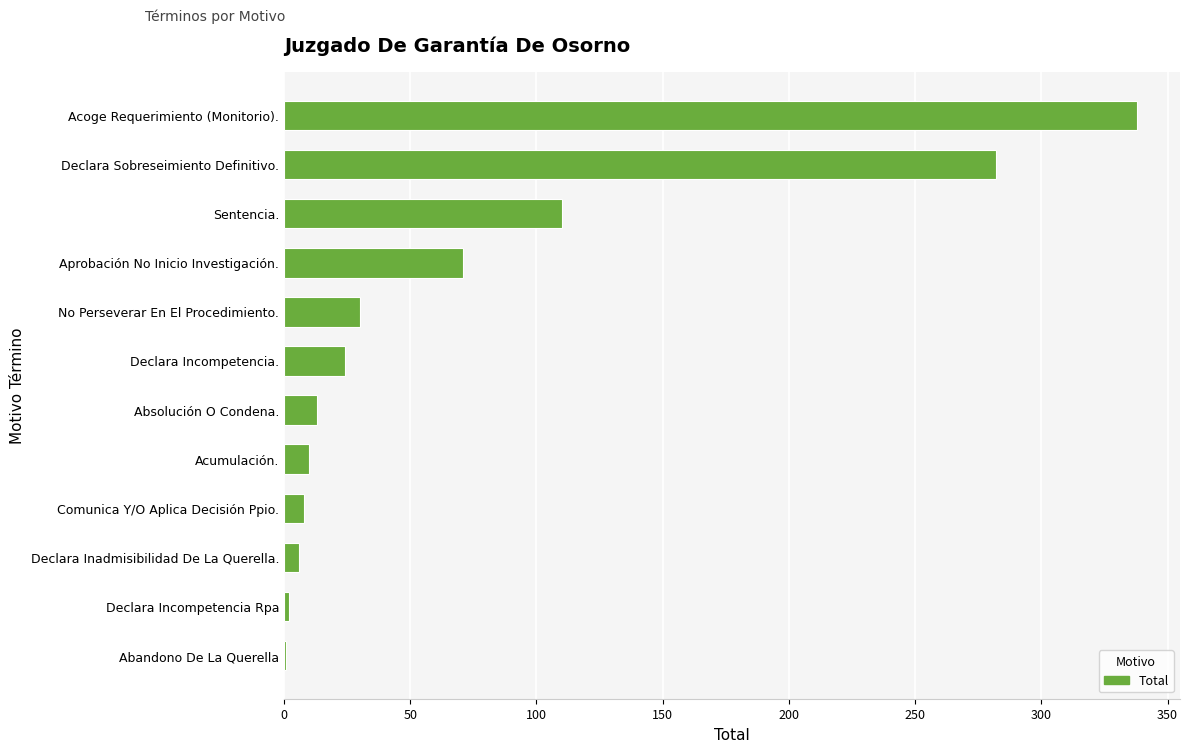

What is the change in value from Acumulación. to Sentencia.?

+100